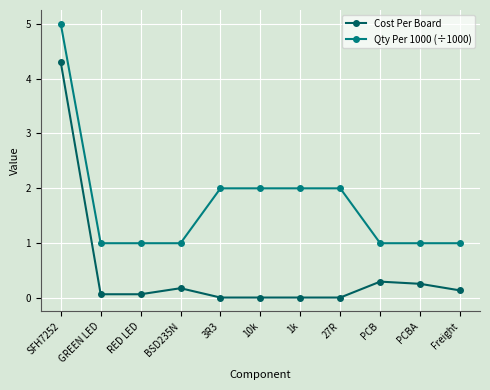

What is the value of the Qty Per 1000 (÷1000) point at the 8th from the left?

2.0